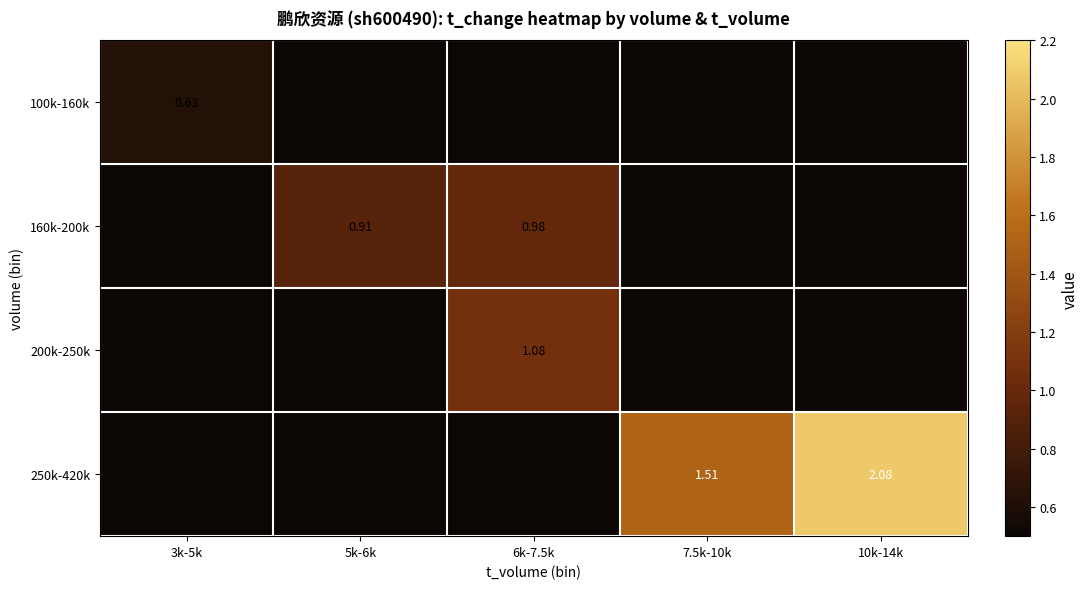

At which category is the sum across all series the highest?

10k-14k